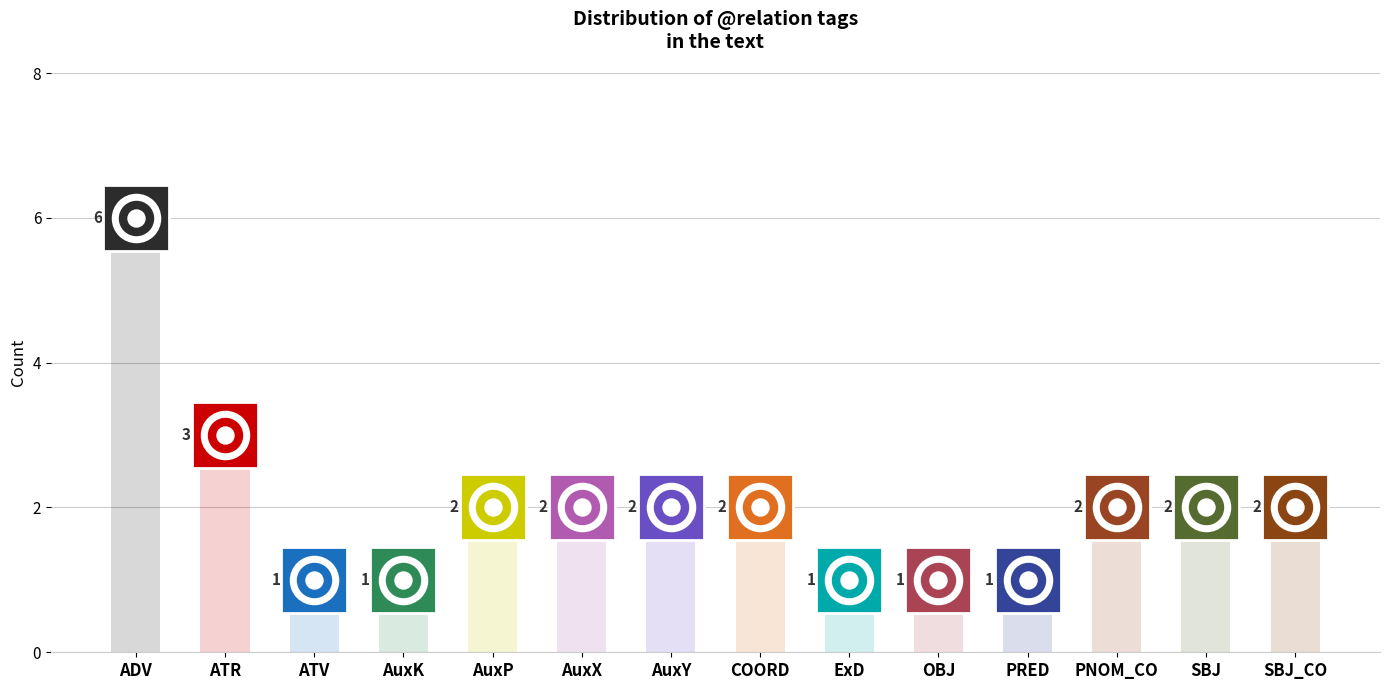

Which has a higher value, SBJ or AuxY?

SBJ